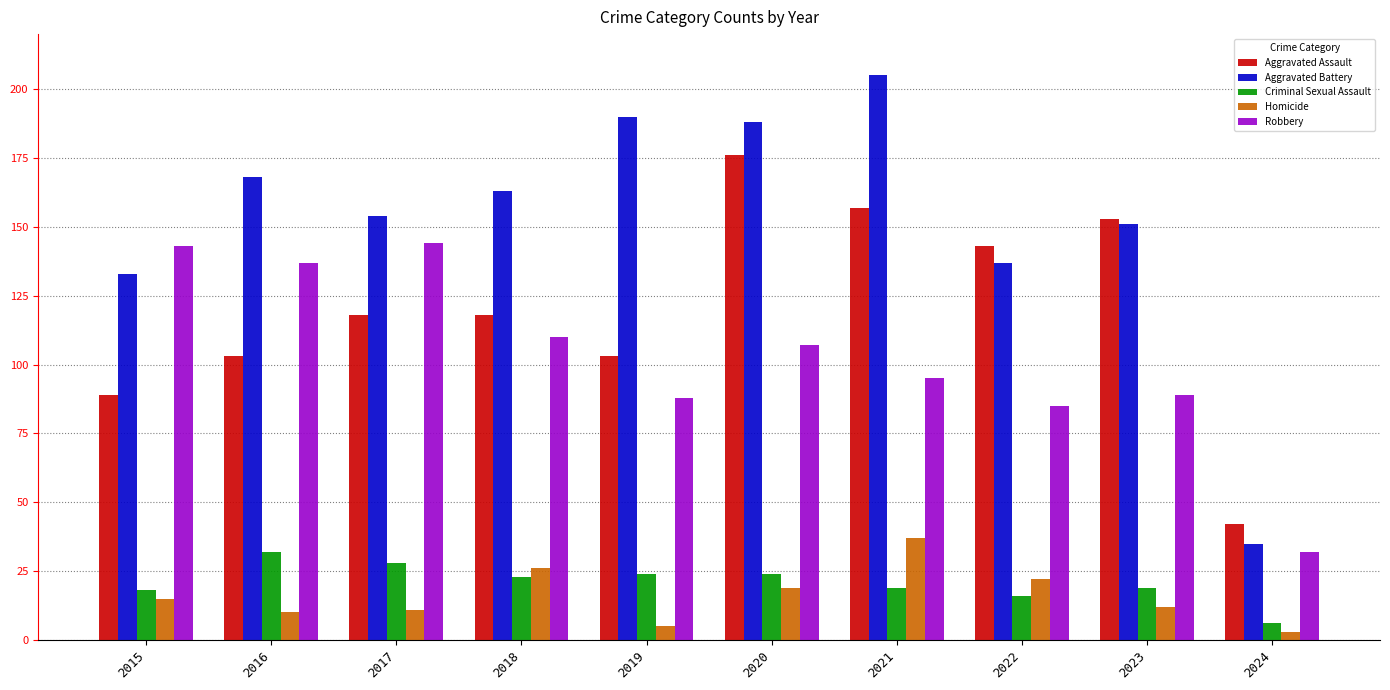

Reading left to right, extract all data points from this chart.

Aggravated Assault: 89	103	118	118	103	176	157	143	153	42
Aggravated Battery: 133	168	154	163	190	188	205	137	151	35
Criminal Sexual Assault: 18	32	28	23	24	24	19	16	19	6
Homicide: 15	10	11	26	5	19	37	22	12	3
Robbery: 143	137	144	110	88	107	95	85	89	32